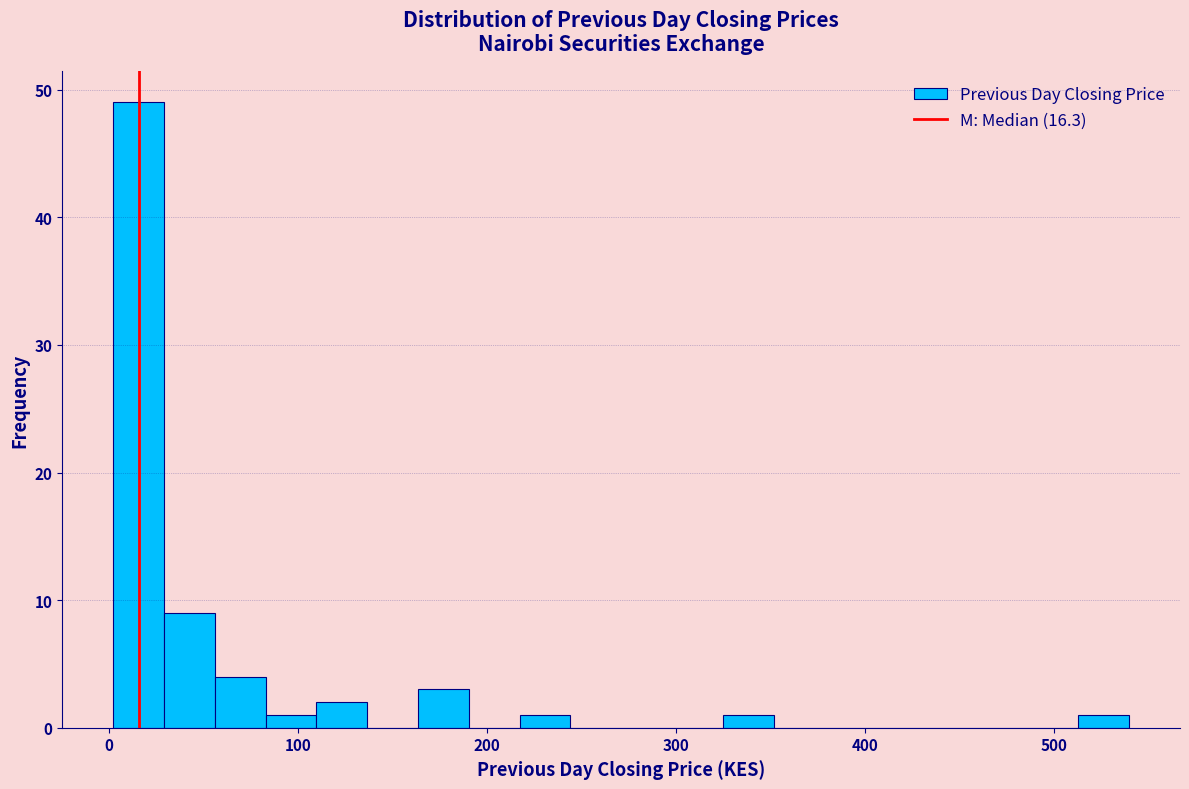

Around what value on the x-axis is the tallest bar? Give the approximate position of its centre, as read against the axis.

20